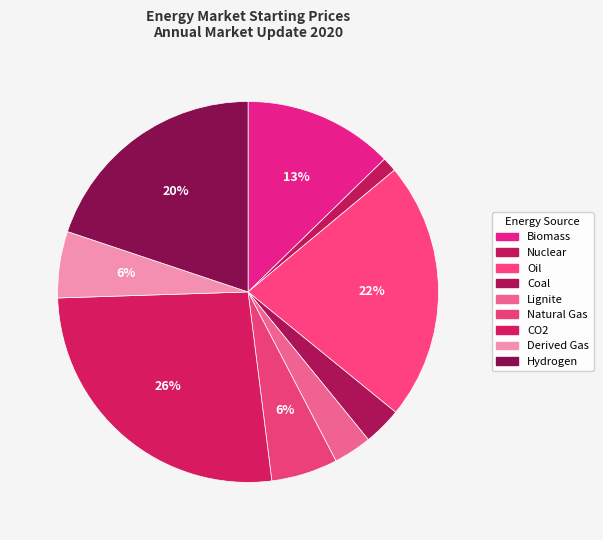

Count the number of slices in the pie.

9